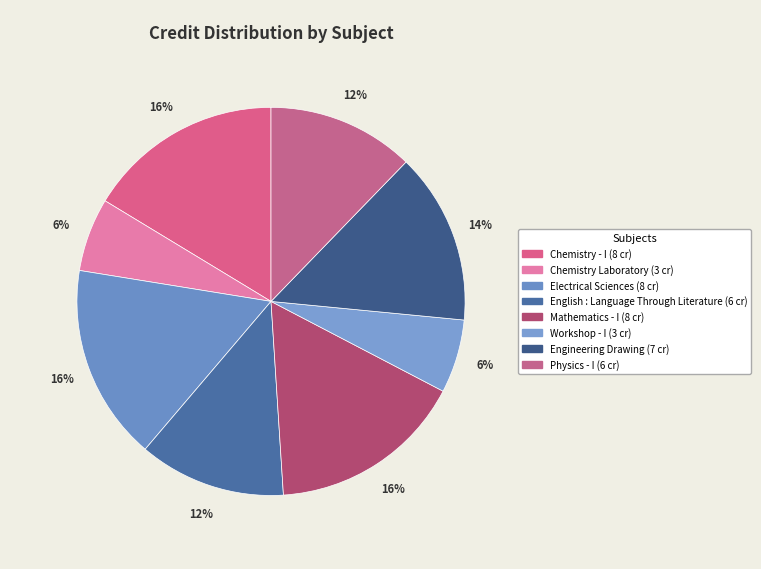

How many segments does this pie chart have?

8